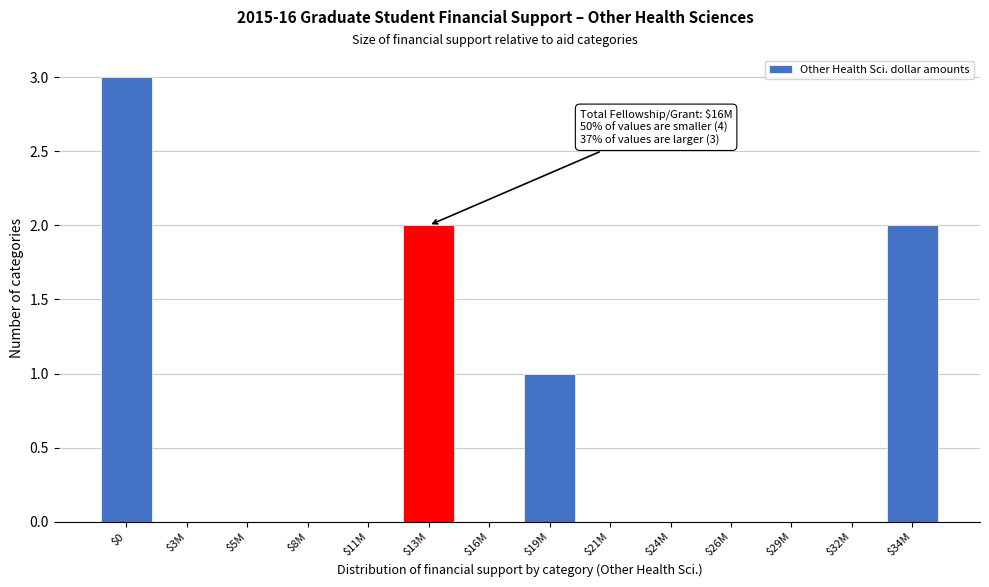

What is the greatest value displayed?

3